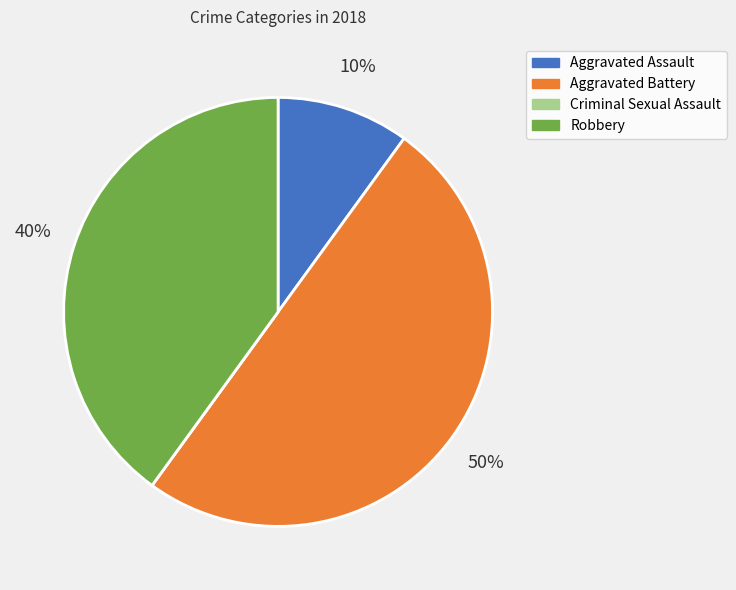

To the nearest percent, what is the combined percentage of Aggravated Assault and Robbery?

50%